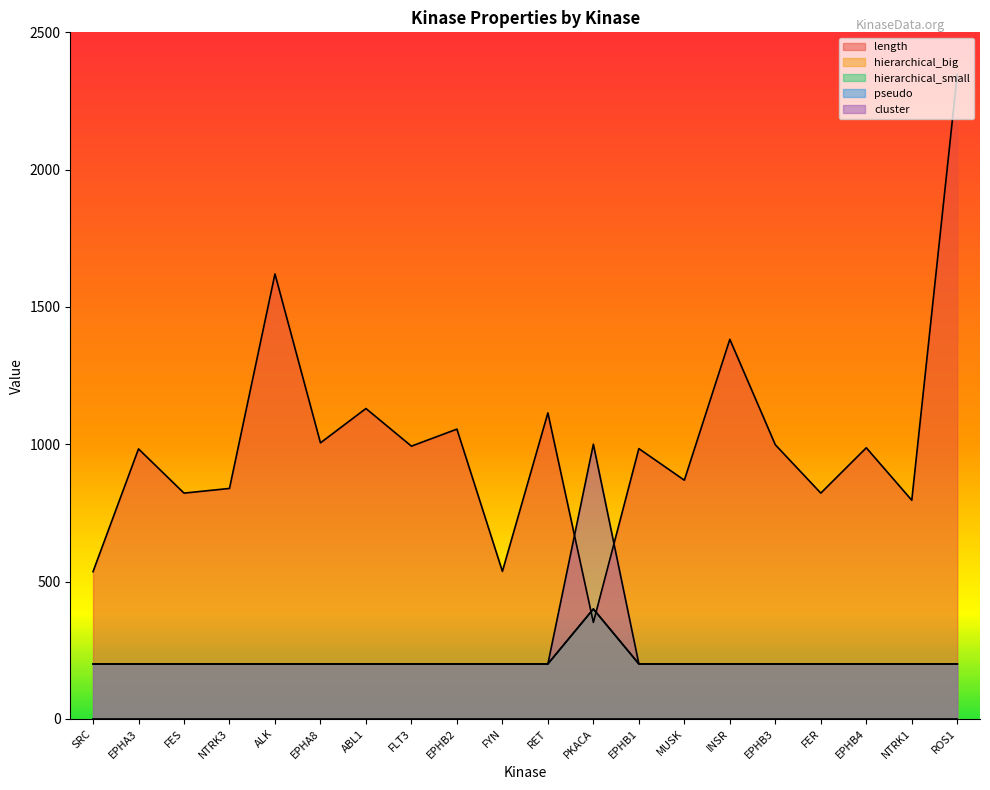

Rank the categories by cluster value from highest to lowest.

PKACA, SRC, EPHA3, FES, NTRK3, ALK, EPHA8, ABL1, FLT3, EPHB2, FYN, RET, EPHB1, MUSK, INSR, EPHB3, FER, EPHB4, NTRK1, ROS1